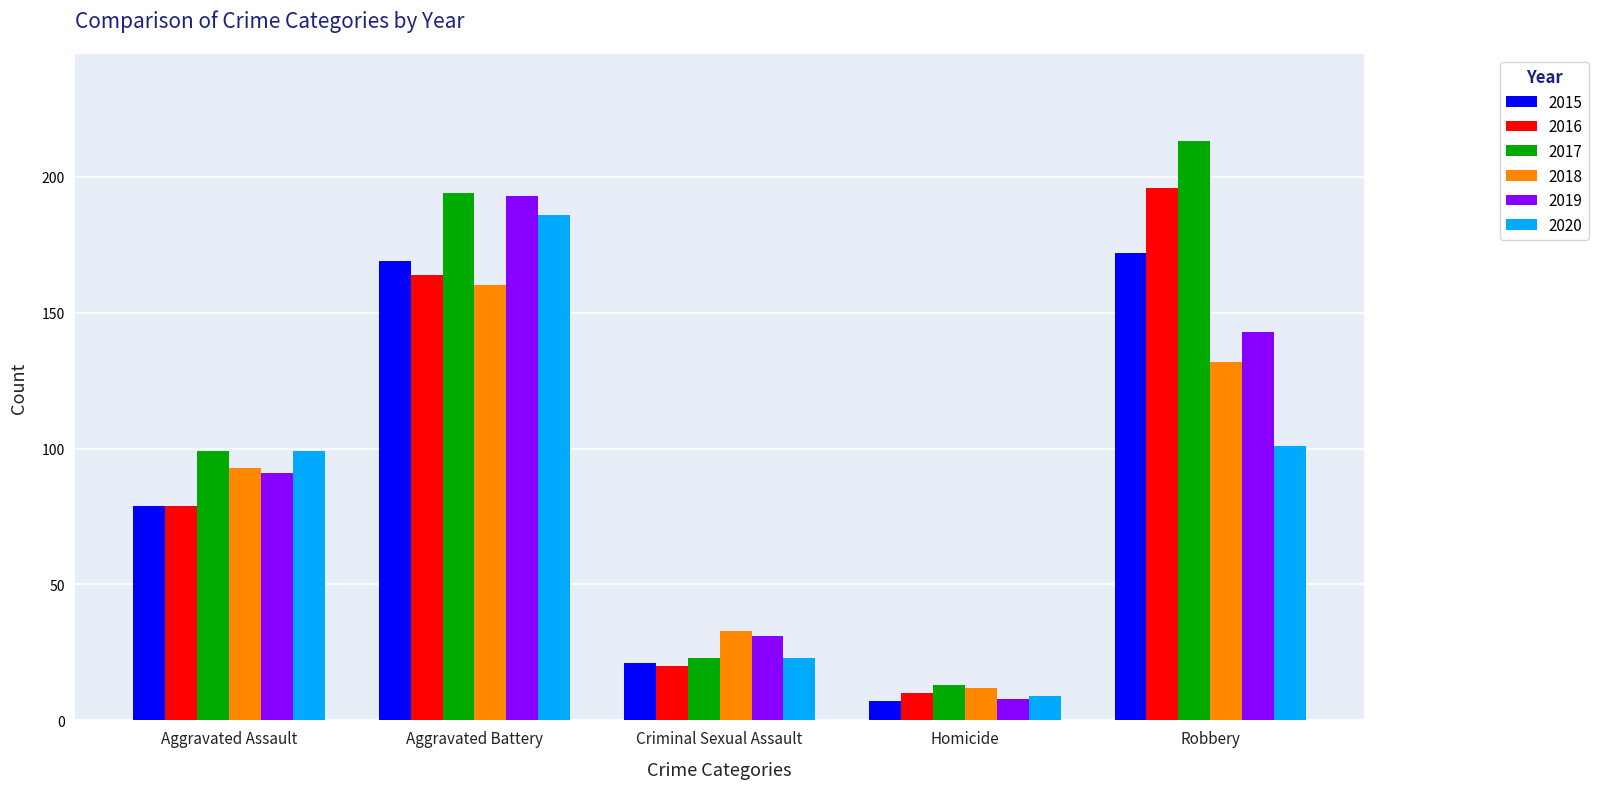

The 2017 series shows 130 at Aggravated Assault. True or false?

False